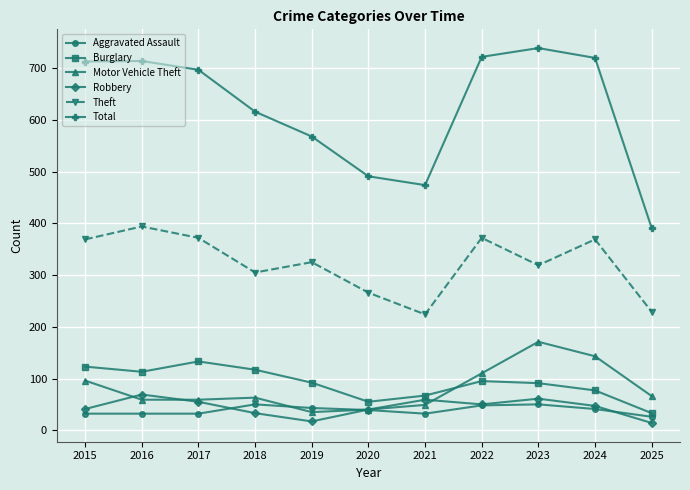

Which category has the highest value across all series?

2023